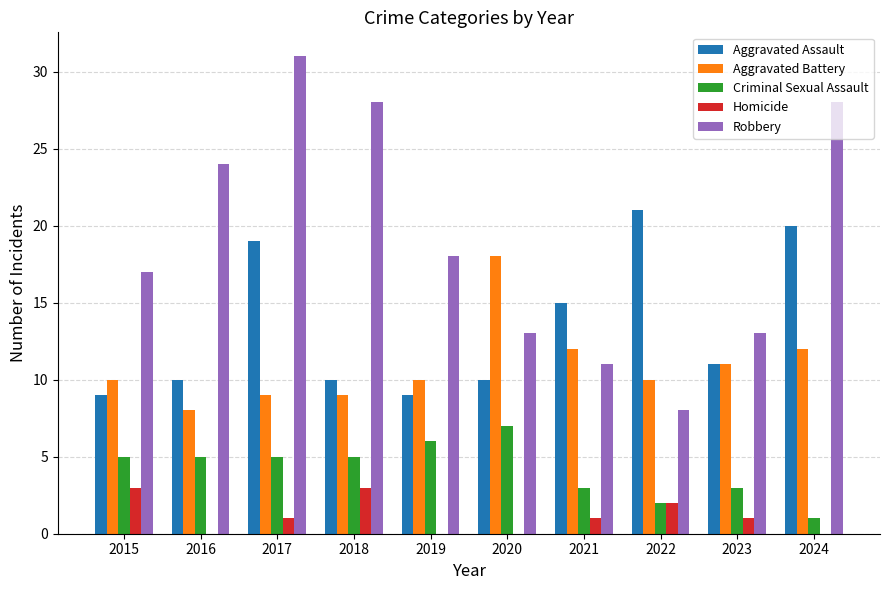

What is the total value across all series at 2018?

55